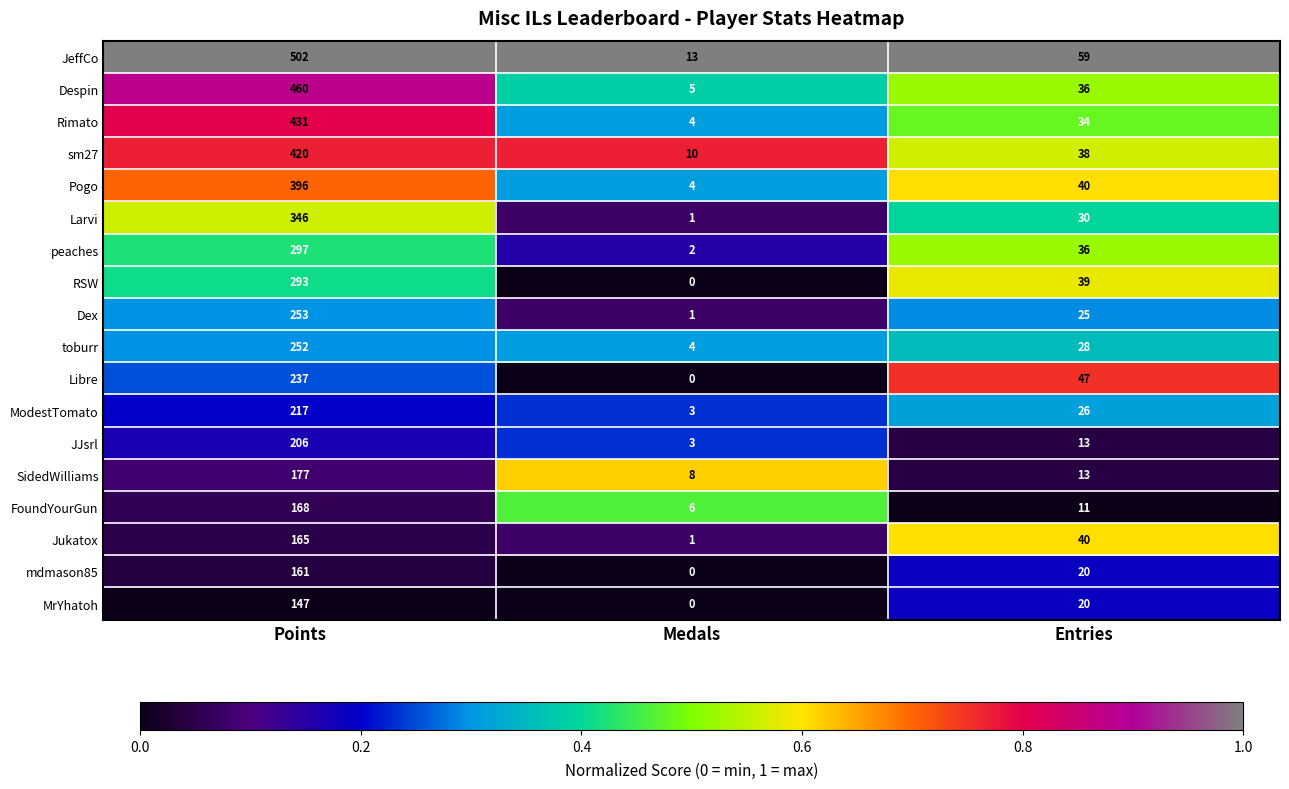

At how many categories does at least one series exceed 0?

3